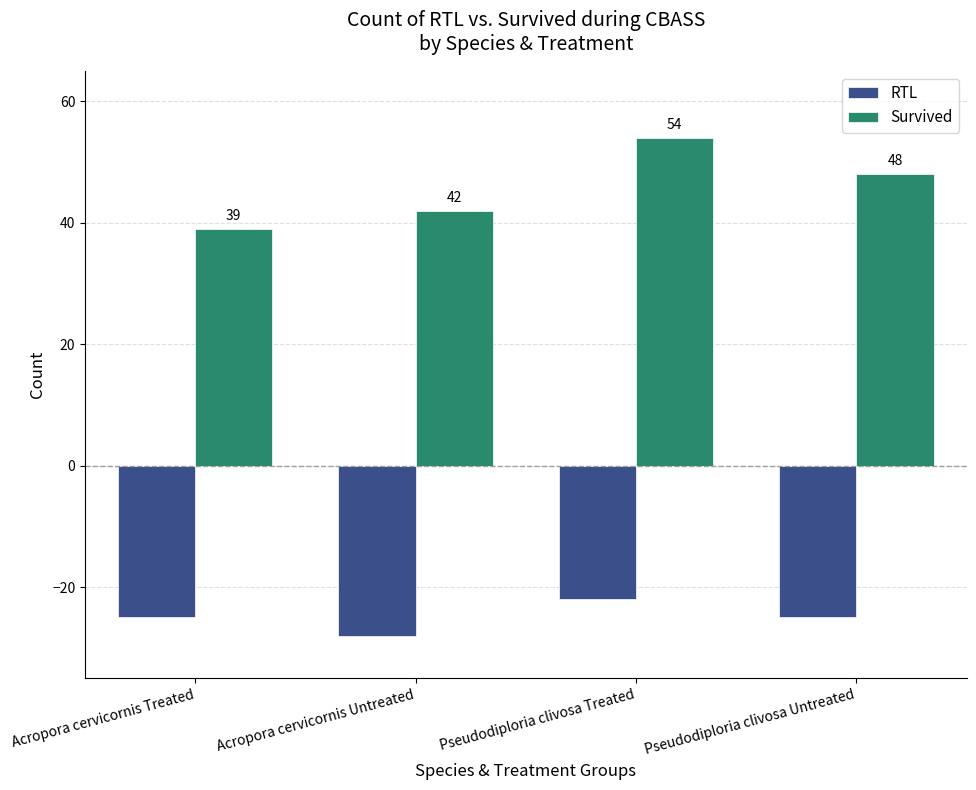

What is the value of the RTL bar at the 1st from the left?

-25